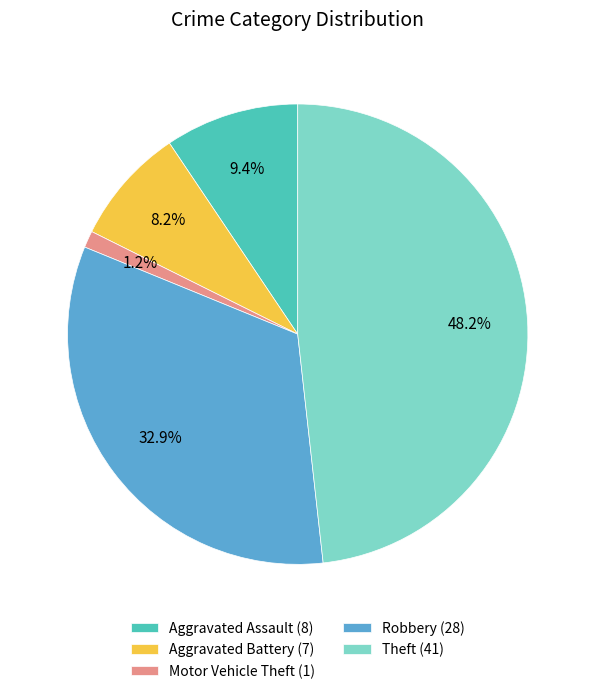

What is the smallest slice in the pie chart?

Motor Vehicle Theft